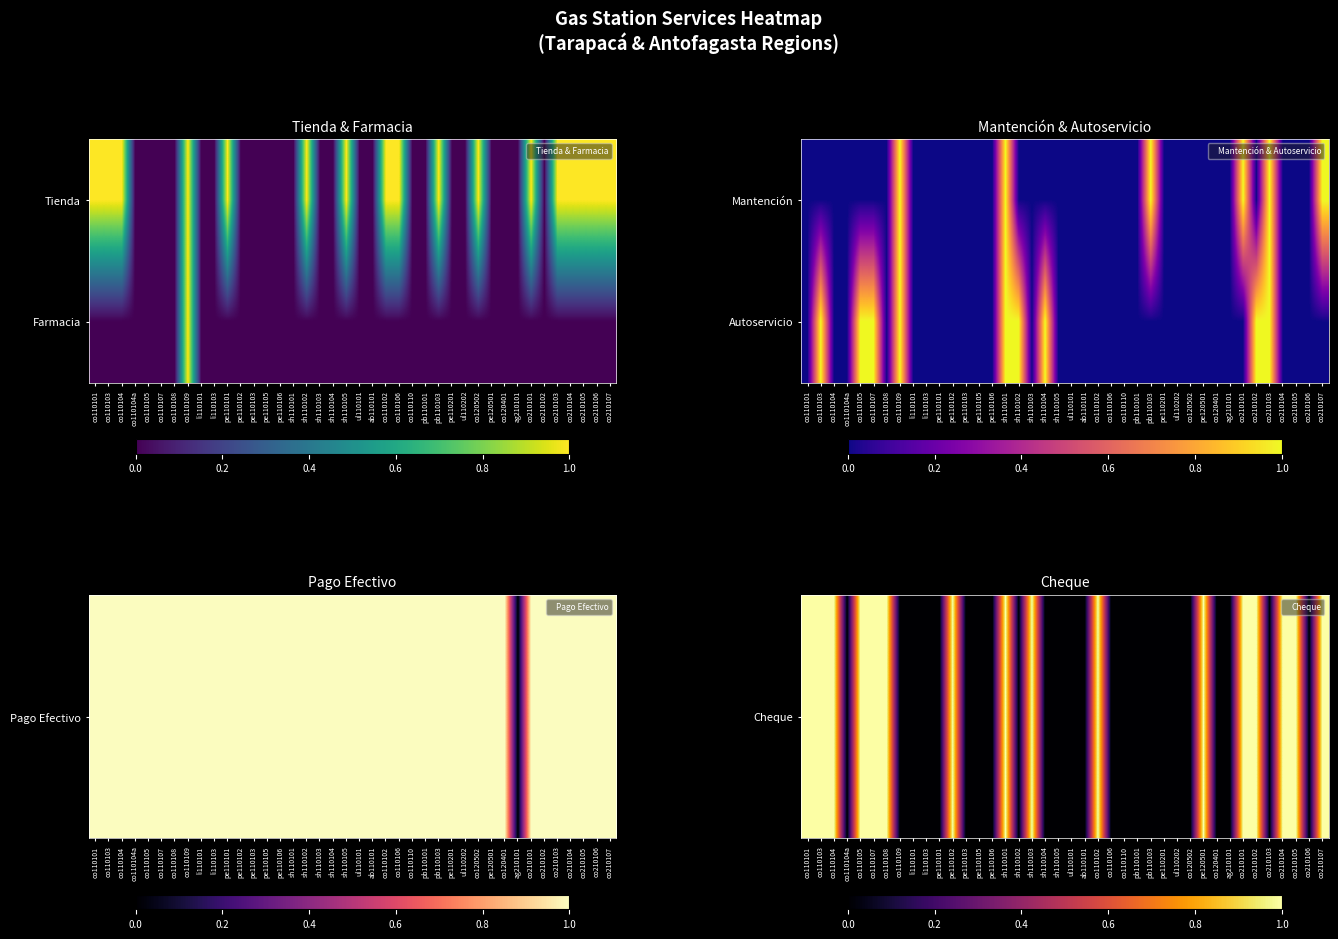

The value of Cheque at pe110101 is 0. True or false?

True